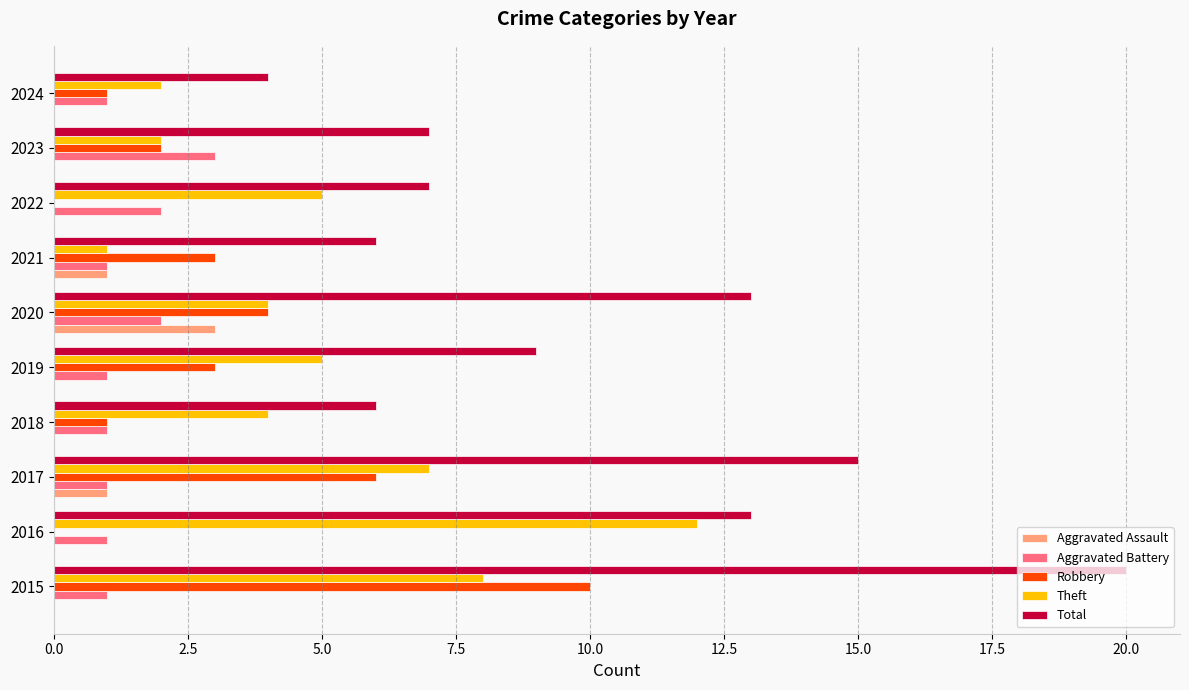

Is the value of Robbery at 2019 greater than the value of Total at 2017?

No